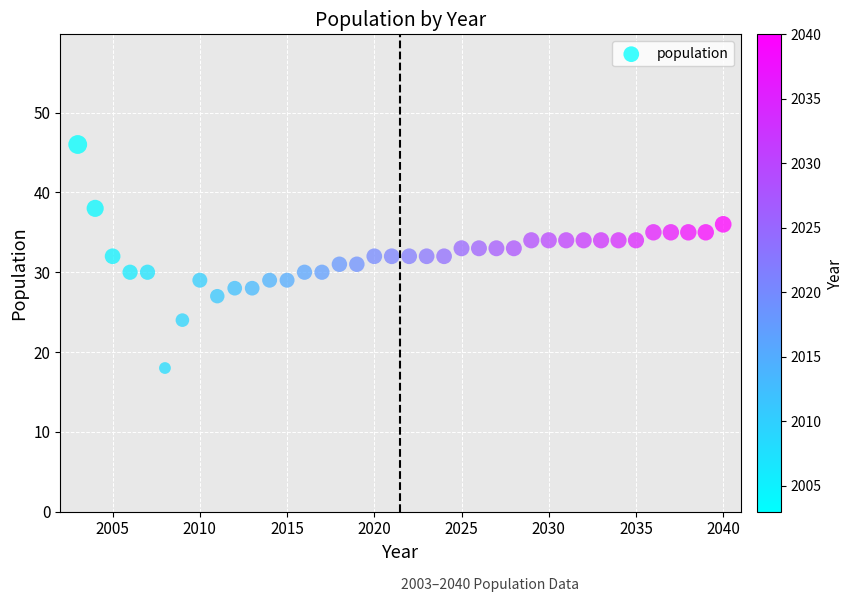

What is the range of Y values (max minus min)?

28